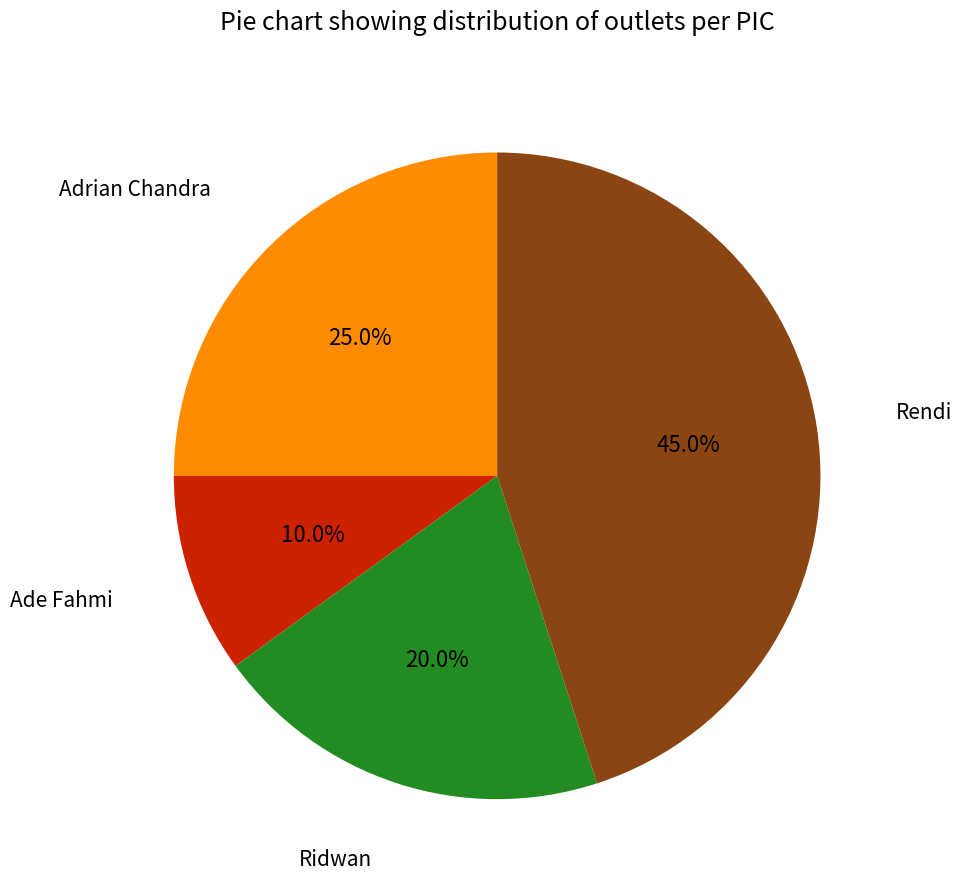

Does any single category account for the majority?

No